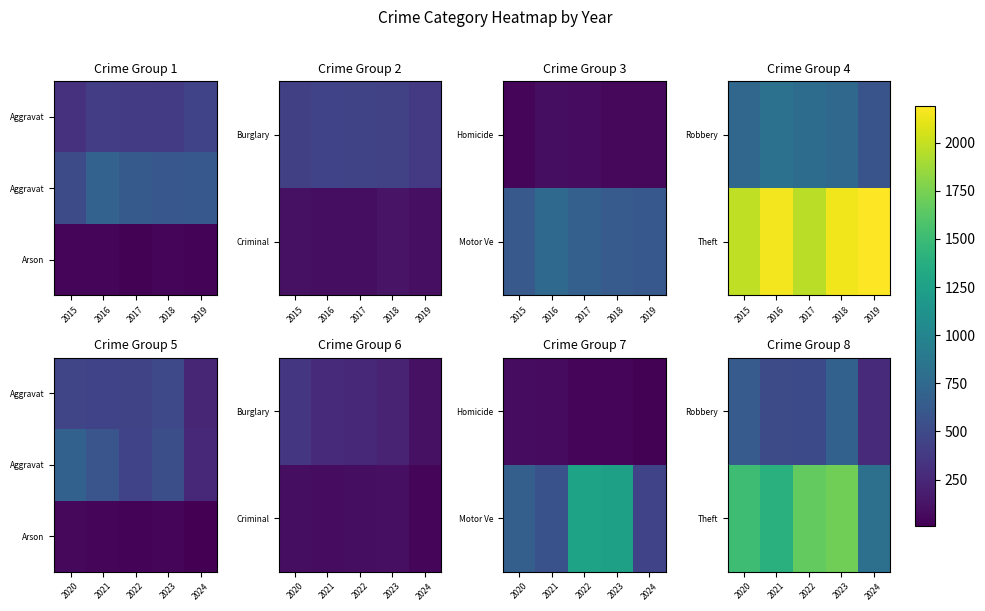

List the labels in order of Arson value, smallest first.

2024, 2022, 2023, 2021, 2020